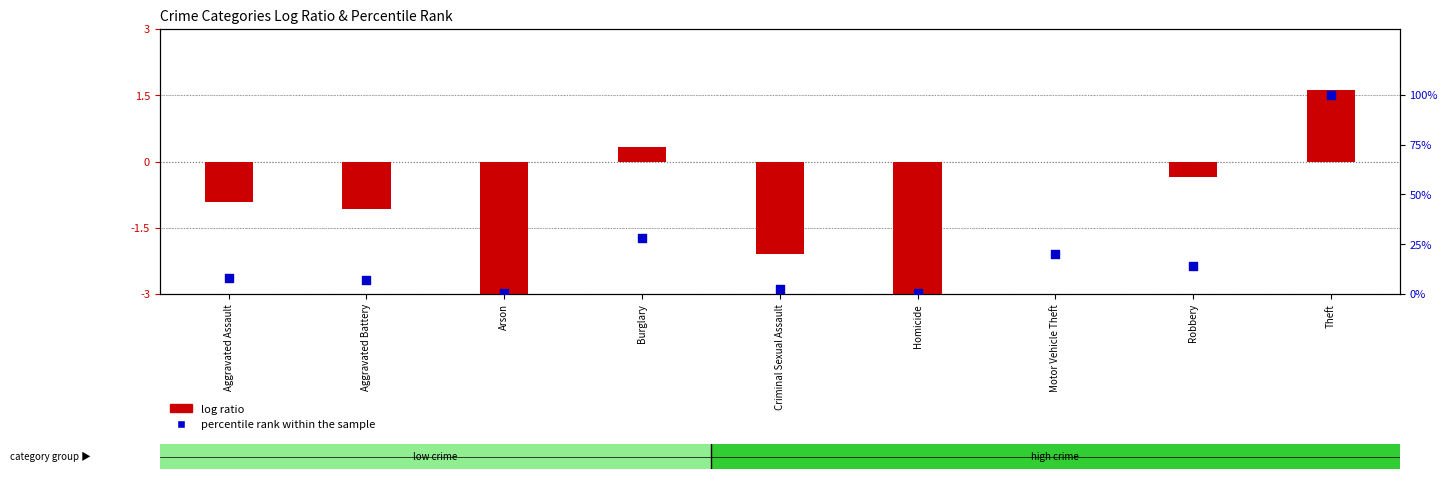

At which category is the sum across all series the highest?

Theft